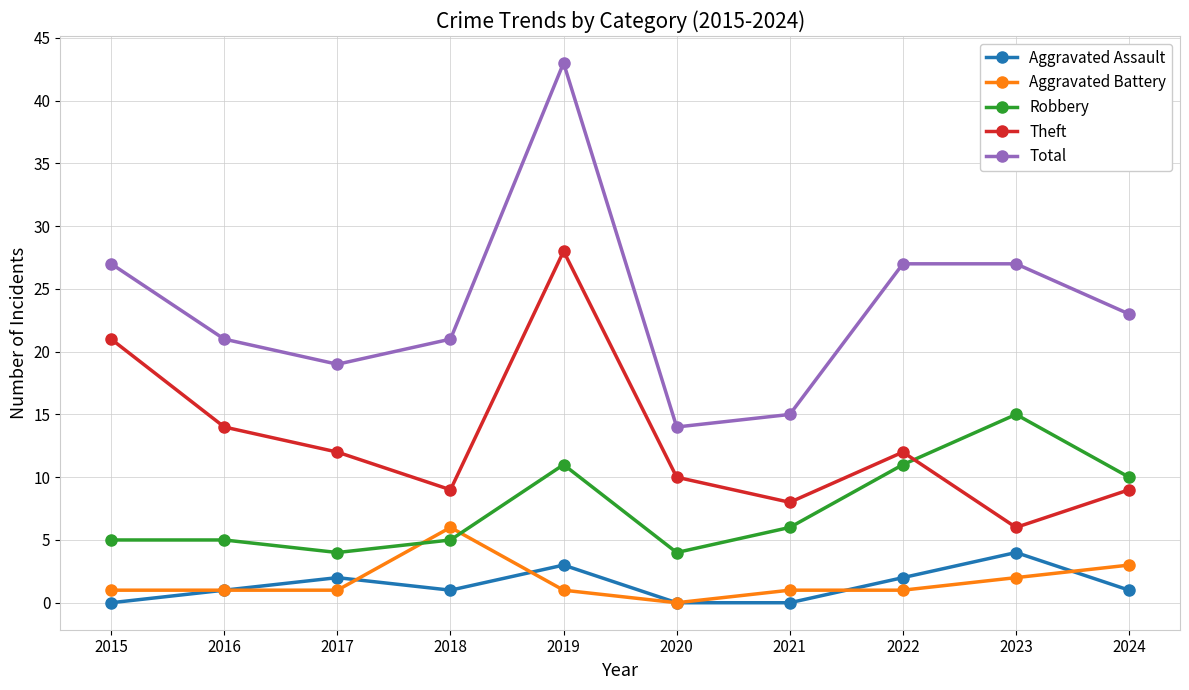

At which category does Total reach its first local peak?

2019